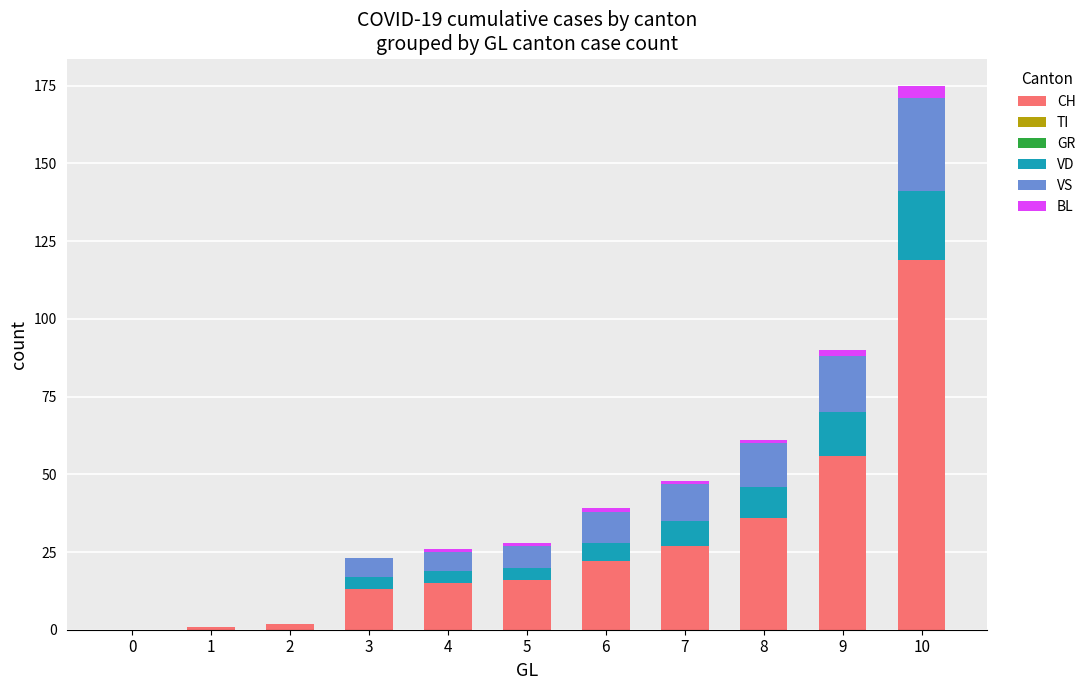

What is the highest value of the CH series?

119